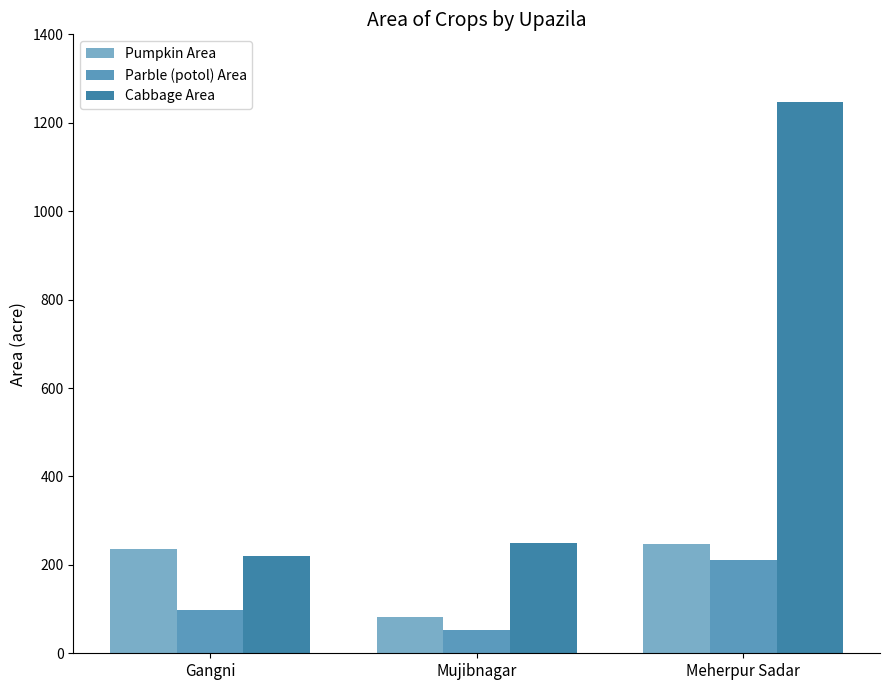

Reading right to left, transcribe all the data shown in this chart.

Pumpkin Area: Meherpur Sadar=247	Mujibnagar=82	Gangni=236
Parble (potol) Area: Meherpur Sadar=210	Mujibnagar=52	Gangni=99
Cabbage Area: Meherpur Sadar=1248	Mujibnagar=250	Gangni=220